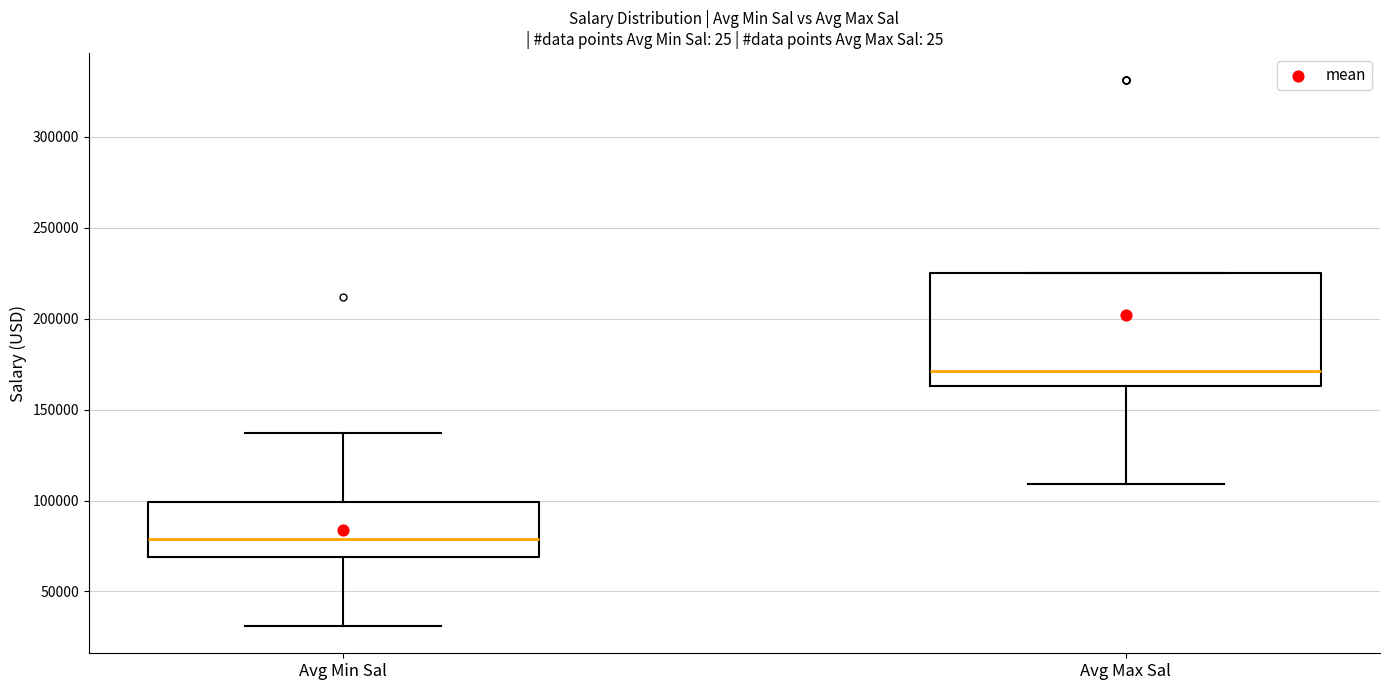

Where does the median line of the box for Avg Min Sal sit on the y-axis? The values are not printed on the chart, so give them approximately, as read against the axis.

80000